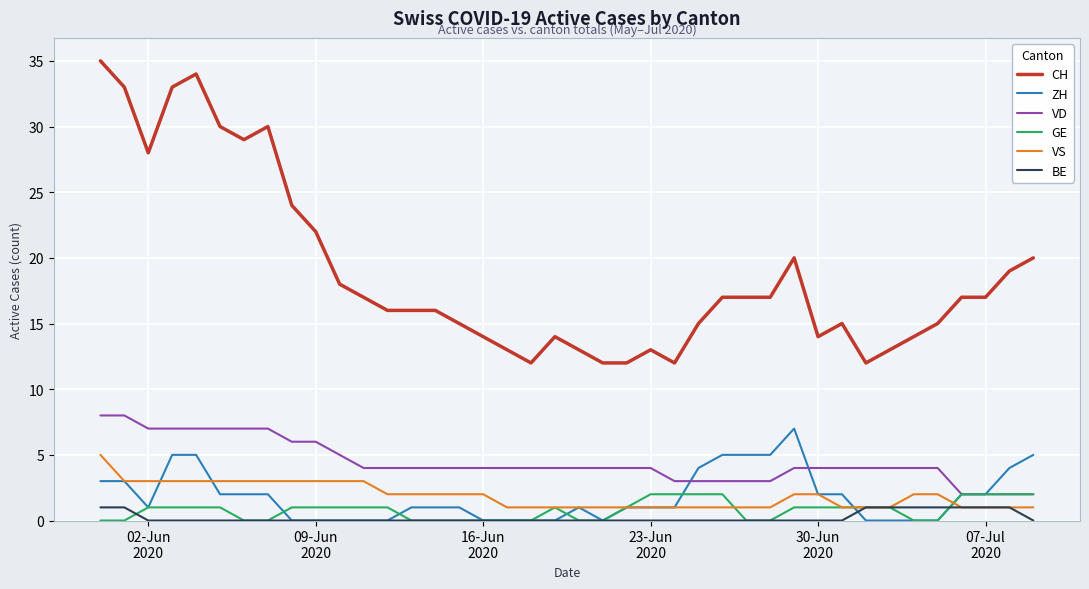

What is the average value of the CH series?

19